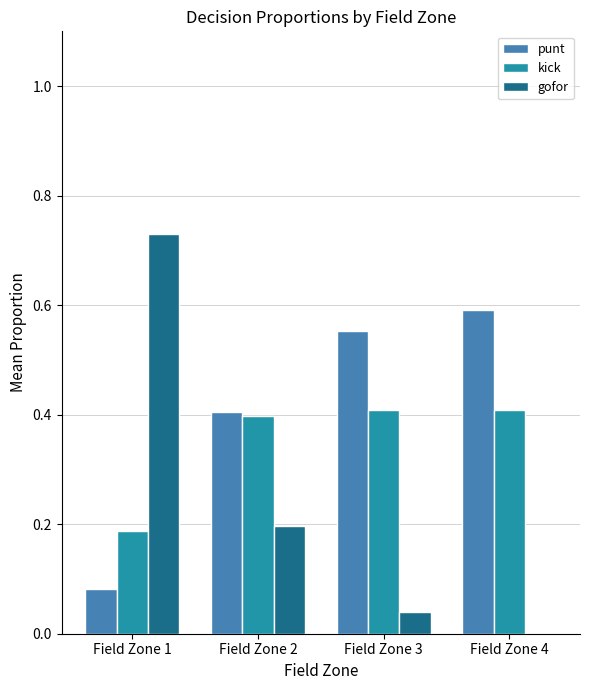

How many data points does each series have?

4